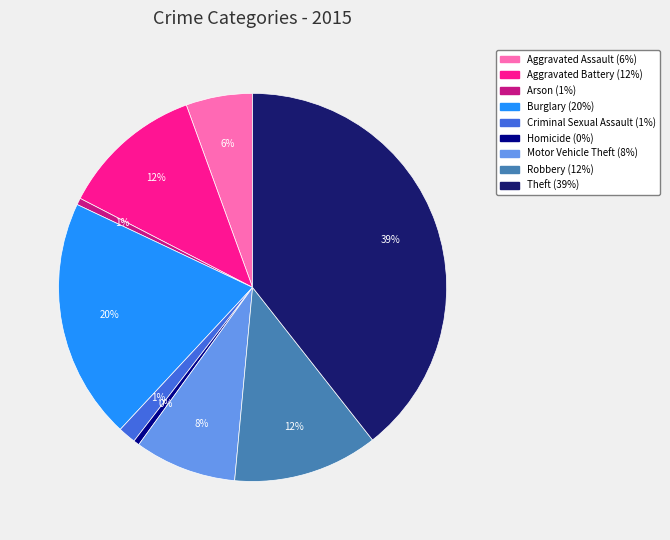

To the nearest percent, what percentage of the pie is Aggravated Battery?

12%